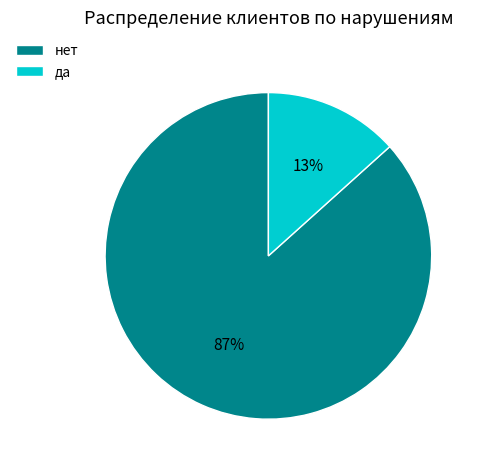

Which slice is the largest?

нет